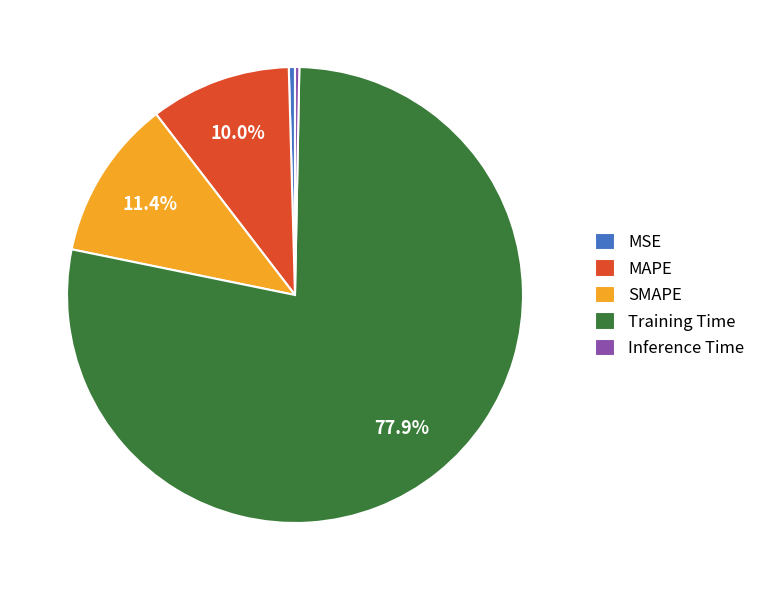

Between MAPE and Training Time, which is larger?

Training Time